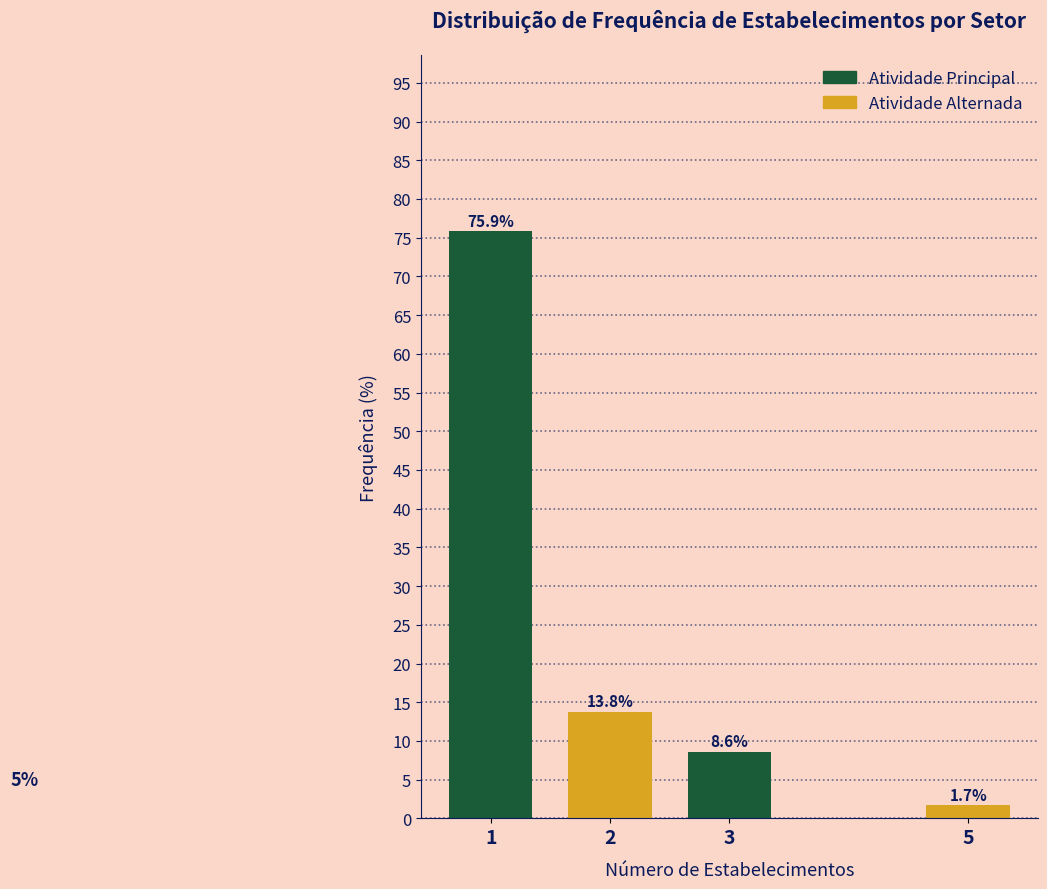

Reading right to left, extract all data points from this chart.

1.7	8.6	13.8	75.9